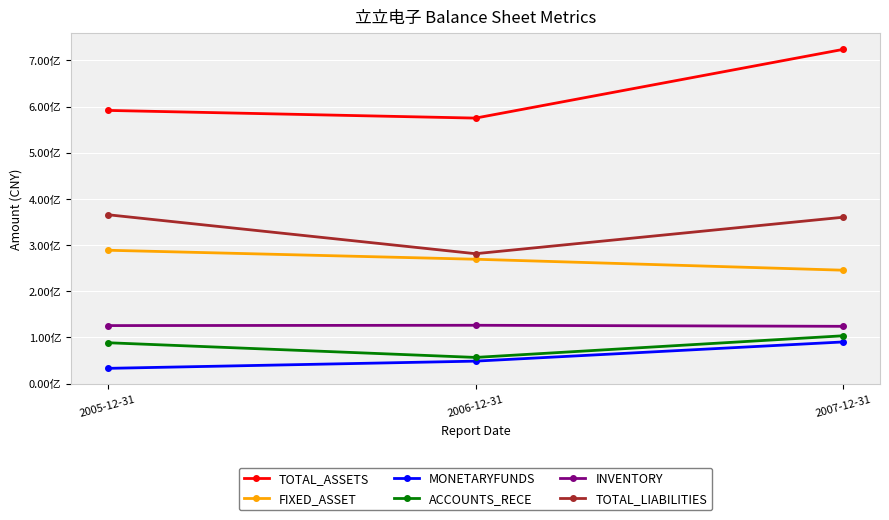

Between 2005-12-31 and 2006-12-31, which is larger?

2005-12-31